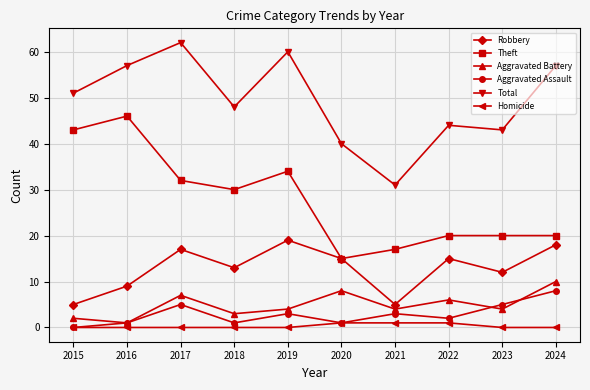

Does the chart have visible grid lines?

Yes